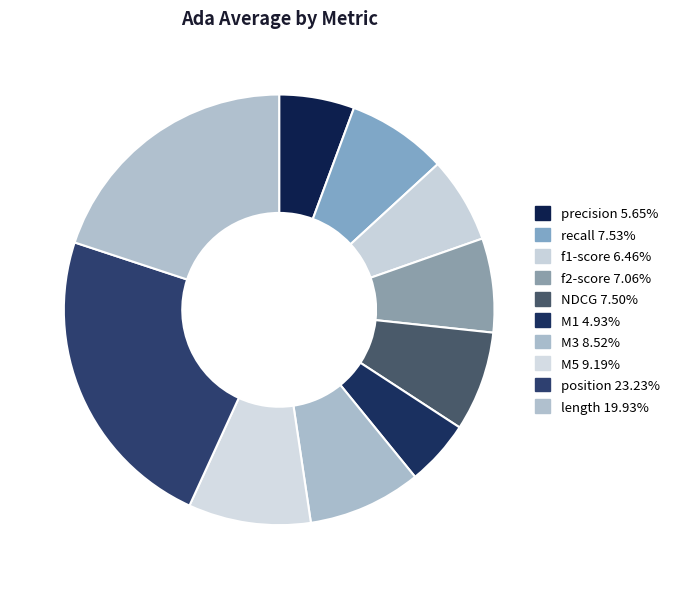

How many segments does this pie chart have?

10